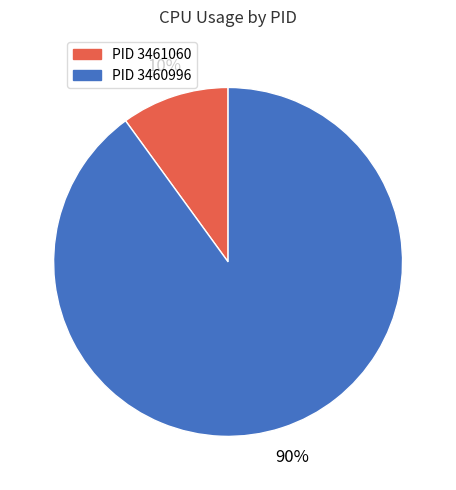

To the nearest percent, what is the average slice percentage?

50%